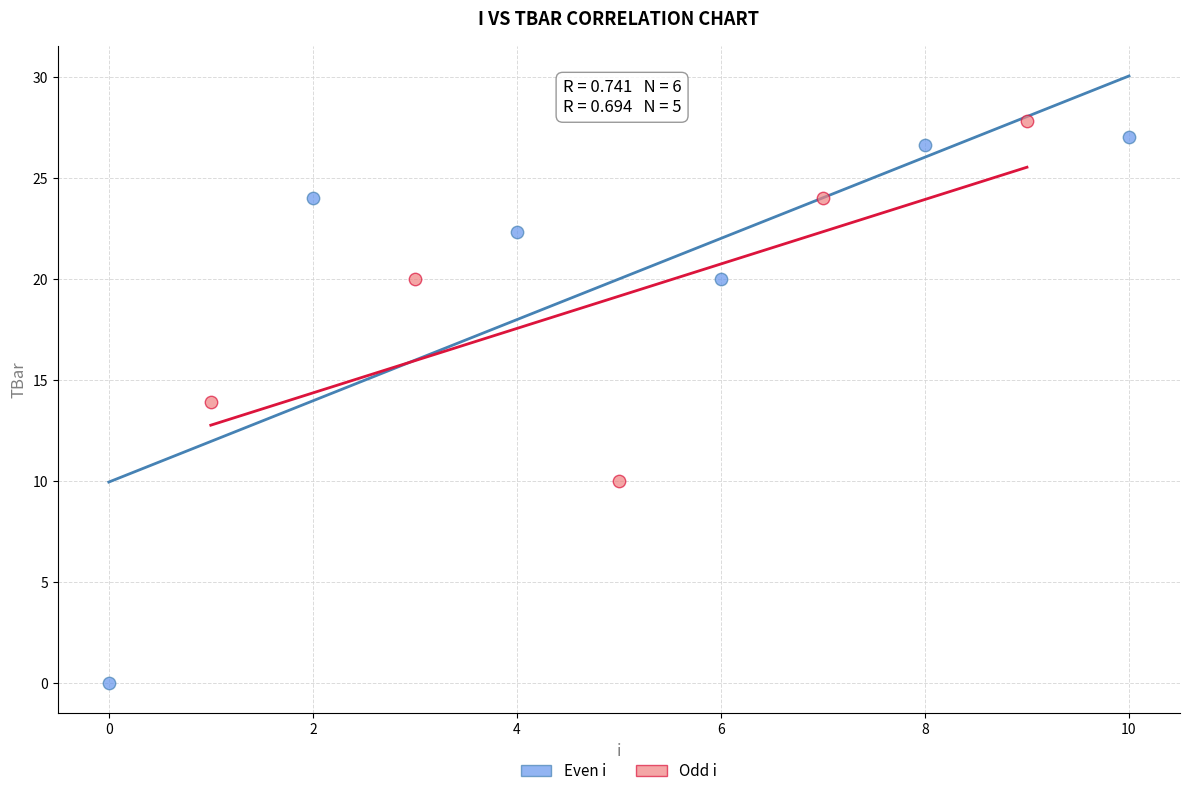

Which series contains the lowest Y value?

Even i